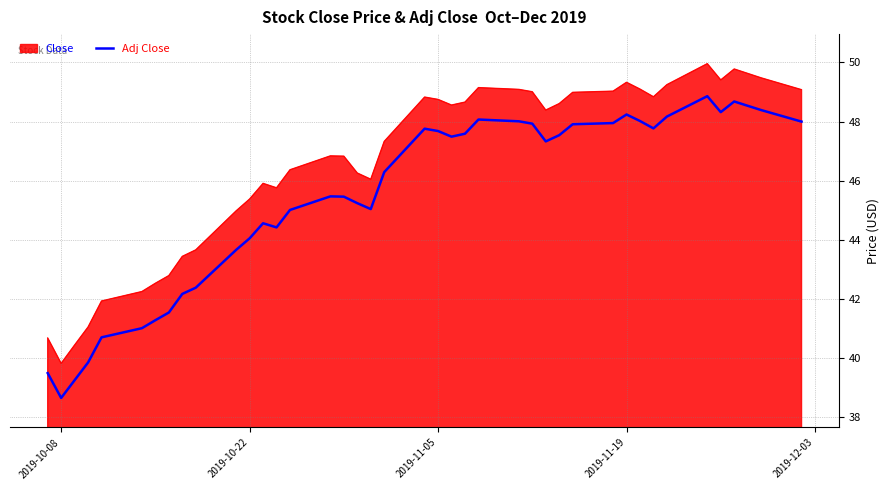

List the series in order of their overall mean, lowest first.

Adj Close, Close